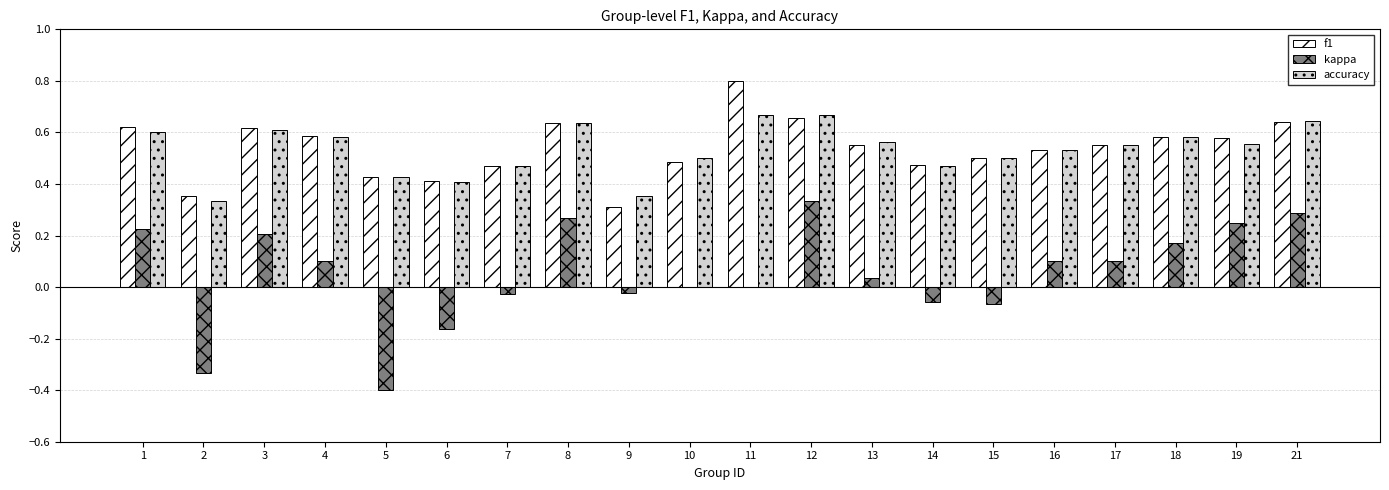

What is the maximum value shown in the chart?

0.8